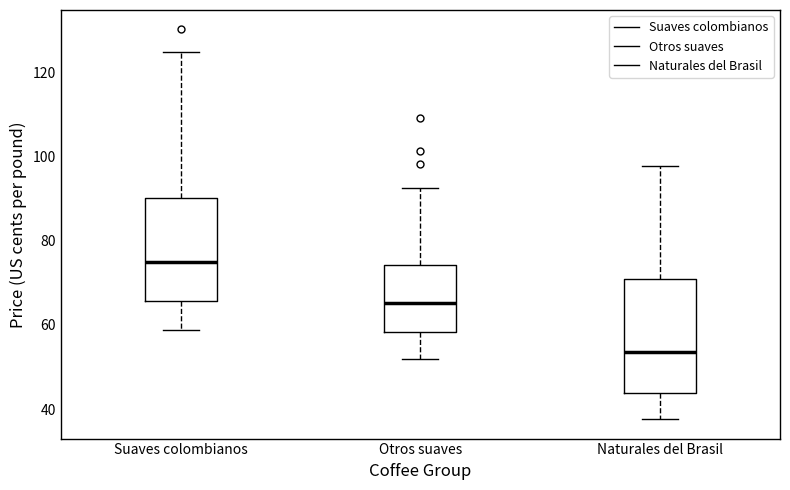

Reading left to right, read every box against the y-axis: the position of its median line, the range the box covers, and the ends of its whiskers. The values are not printed on the chart, so give them approximately, as read against the axis.

Suaves colombianos: median 74, box 66 to 90, whiskers 58 to 124
Otros suaves: median 66, box 58 to 74, whiskers 52 to 92
Naturales del Brasil: median 54, box 44 to 70, whiskers 38 to 98